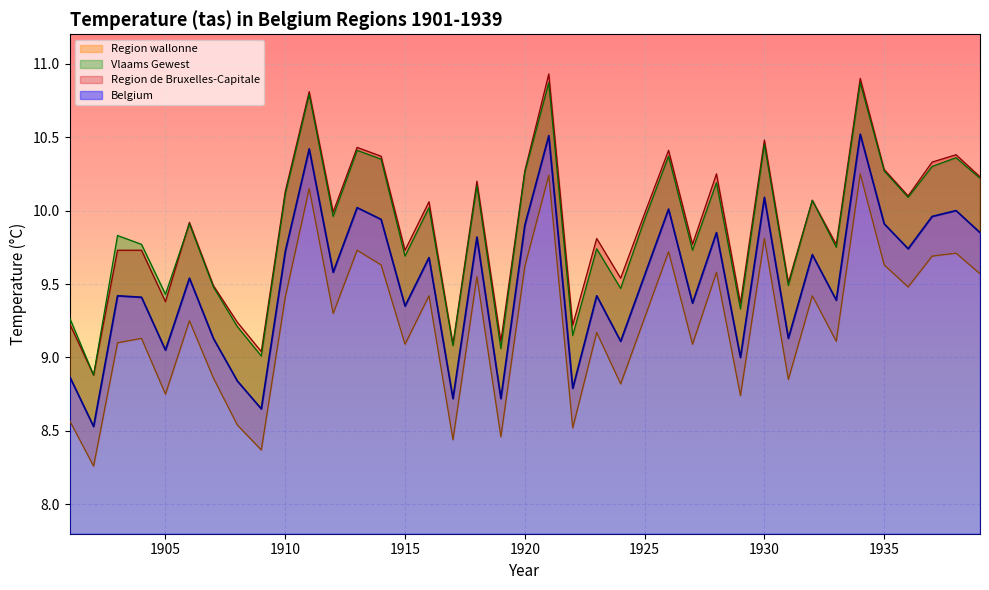

What is the total value across all series at 1929?

36.4